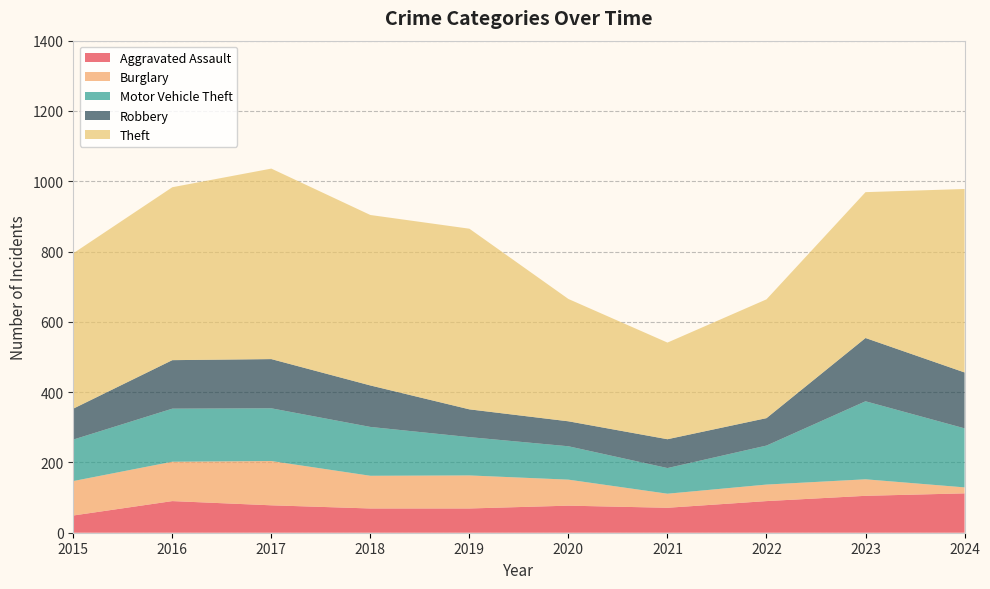

Reading right to left, extract all data points from this chart.

Aggravated Assault: 2024=112	2023=105	2022=90	2021=71	2020=77	2019=69	2018=69	2017=78	2016=90	2015=49
Burglary: 2024=17	2023=47	2022=47	2021=40	2020=74	2019=94	2018=93	2017=126	2016=112	2015=98
Motor Vehicle Theft: 2024=168	2023=222	2022=111	2021=73	2020=95	2019=109	2018=139	2017=150	2016=151	2015=118
Robbery: 2024=159	2023=180	2022=78	2021=82	2020=71	2019=79	2018=118	2017=140	2016=138	2015=88
Theft: 2024=522	2023=415	2022=338	2021=275	2020=348	2019=514	2018=485	2017=542	2016=492	2015=442